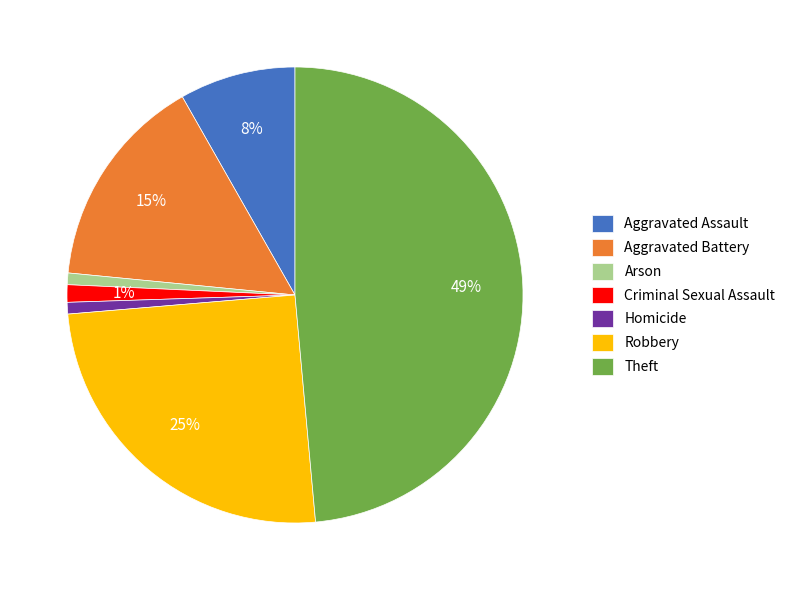

To the nearest percent, what is the difference between the Aggravated Battery and Aggravated Assault slice percentages?

7%